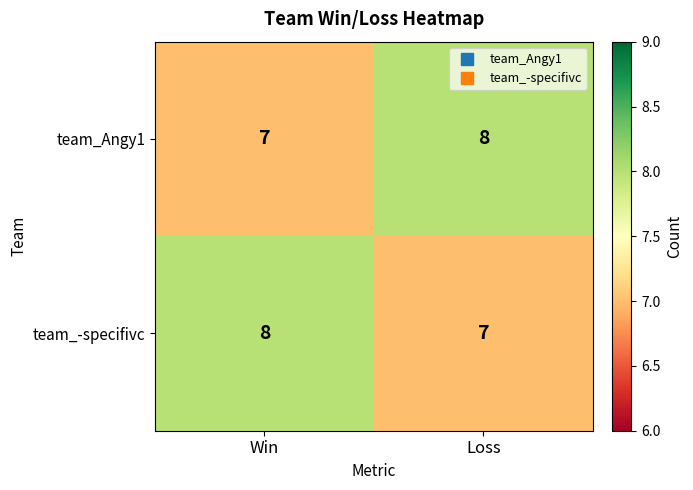

What is the spread (max minus min) of values at Win?

1